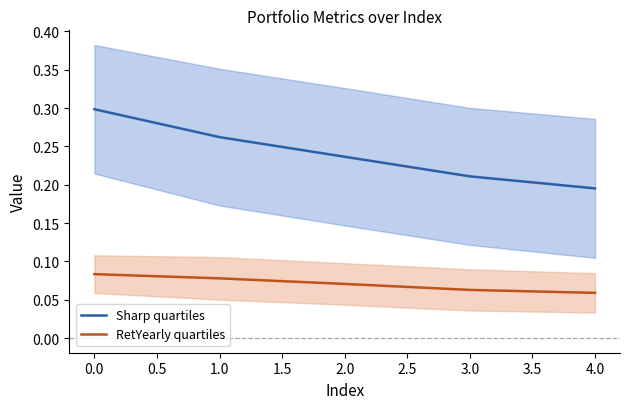

The value of Sharp quartiles at 0.0 is 0.3. True or false?

True